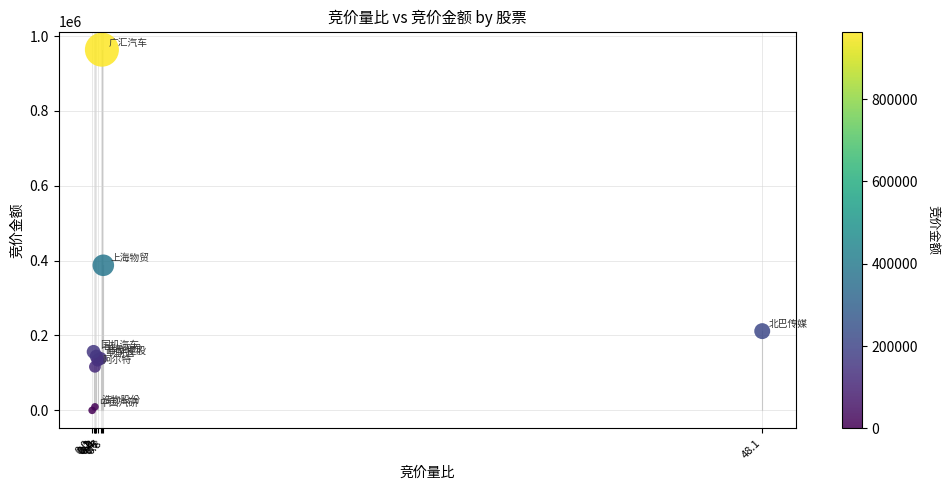

What Y value in the scatter plot is closest to 481832?

387585